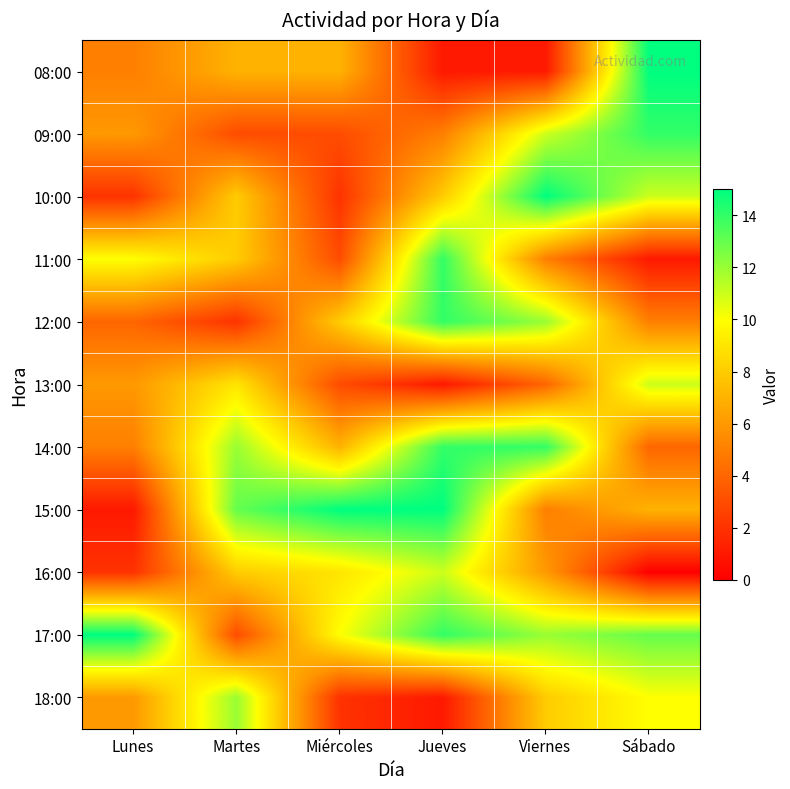

Rank the series at Miércoles from highest to lowest value.

15:00, 17:00, 16:00, 12:00, 08:00, 14:00, 09:00, 11:00, 13:00, 10:00, 18:00